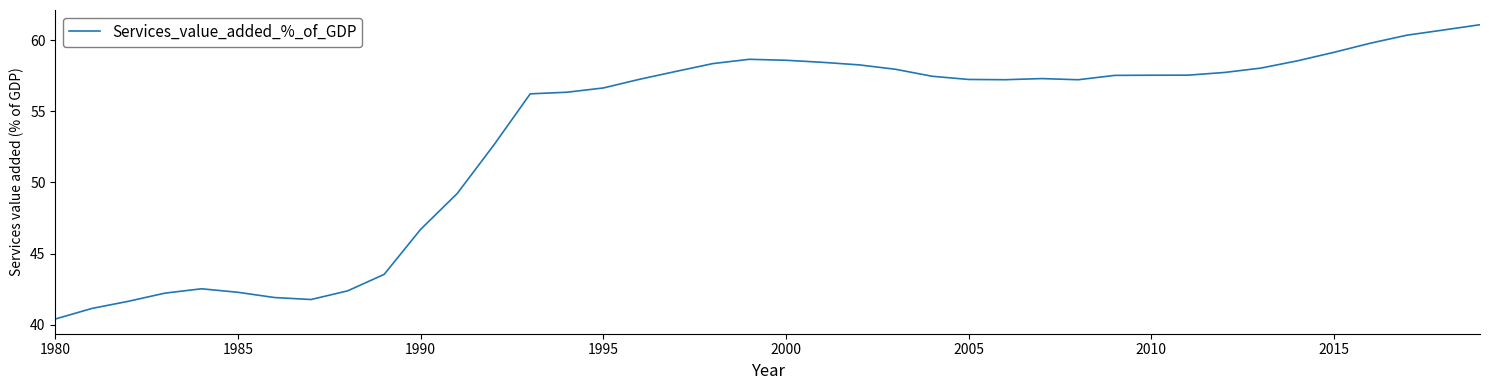

What is the maximum value shown in the chart?

61.1